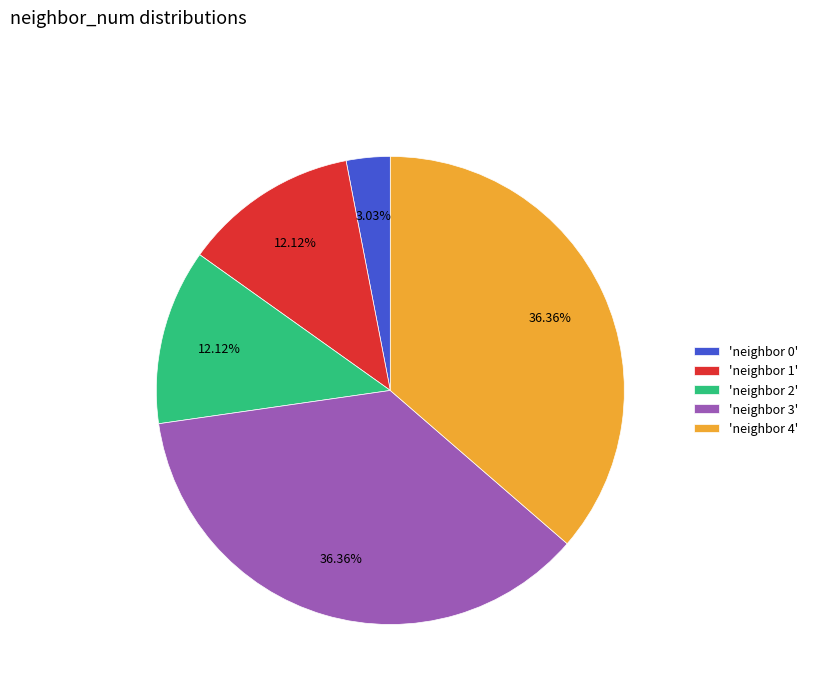

How many slices are in this pie chart?

5